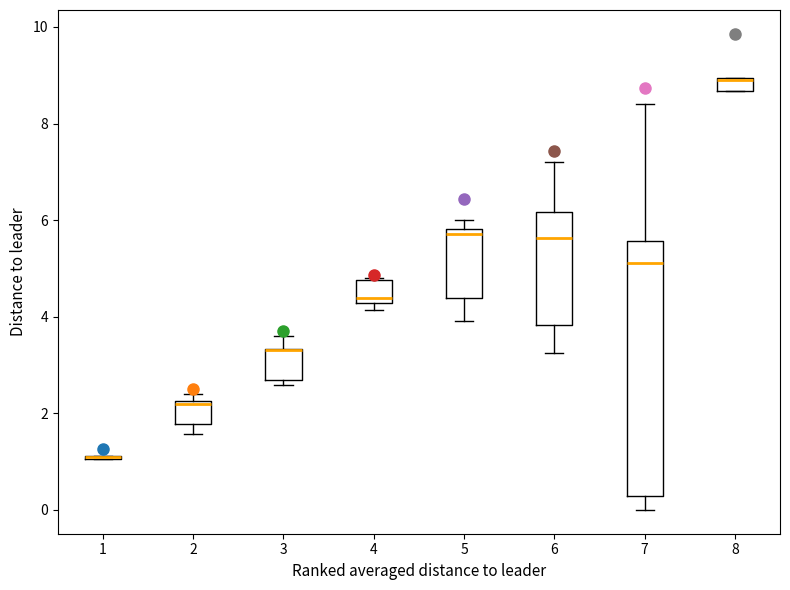

Which box is the tallest, from its lower edge to its upper edge?

7